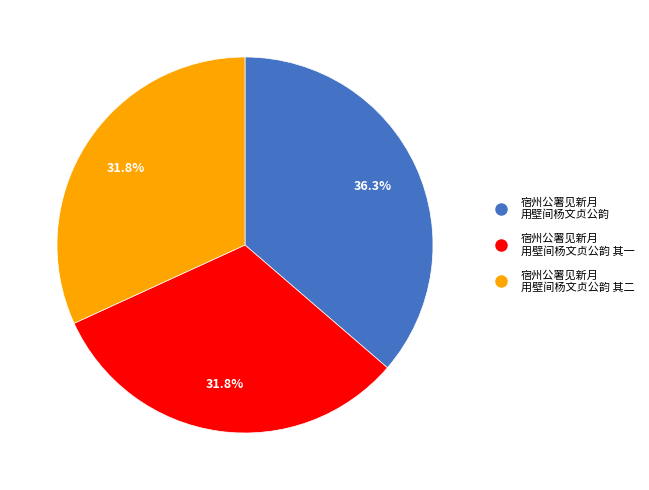

Does any single category account for the majority?

No